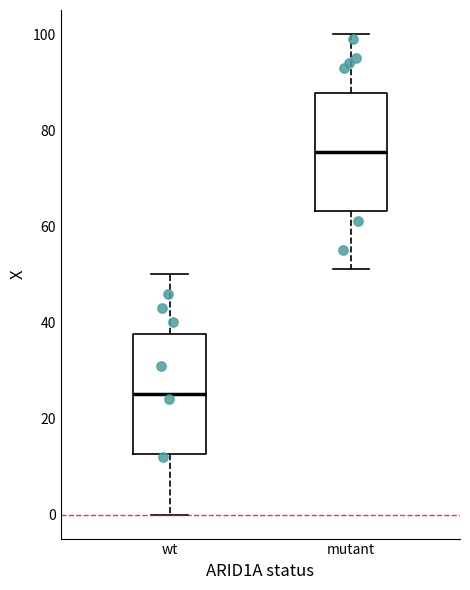

Which box has the highest median line?

mutant